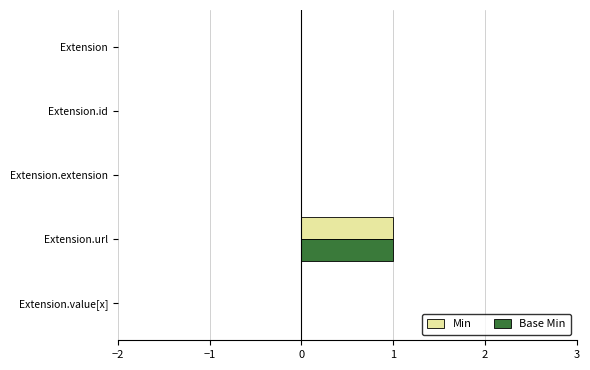

At which category does the chart reach its peak across all series?

Extension.url